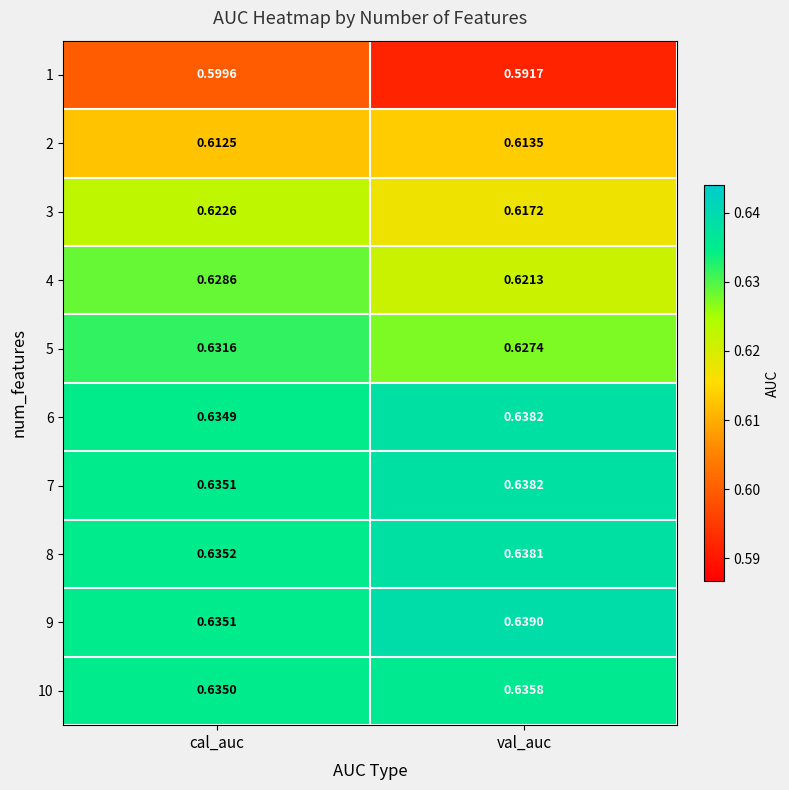

Is the value of 9 at val_auc greater than the value of 6 at val_auc?

Yes